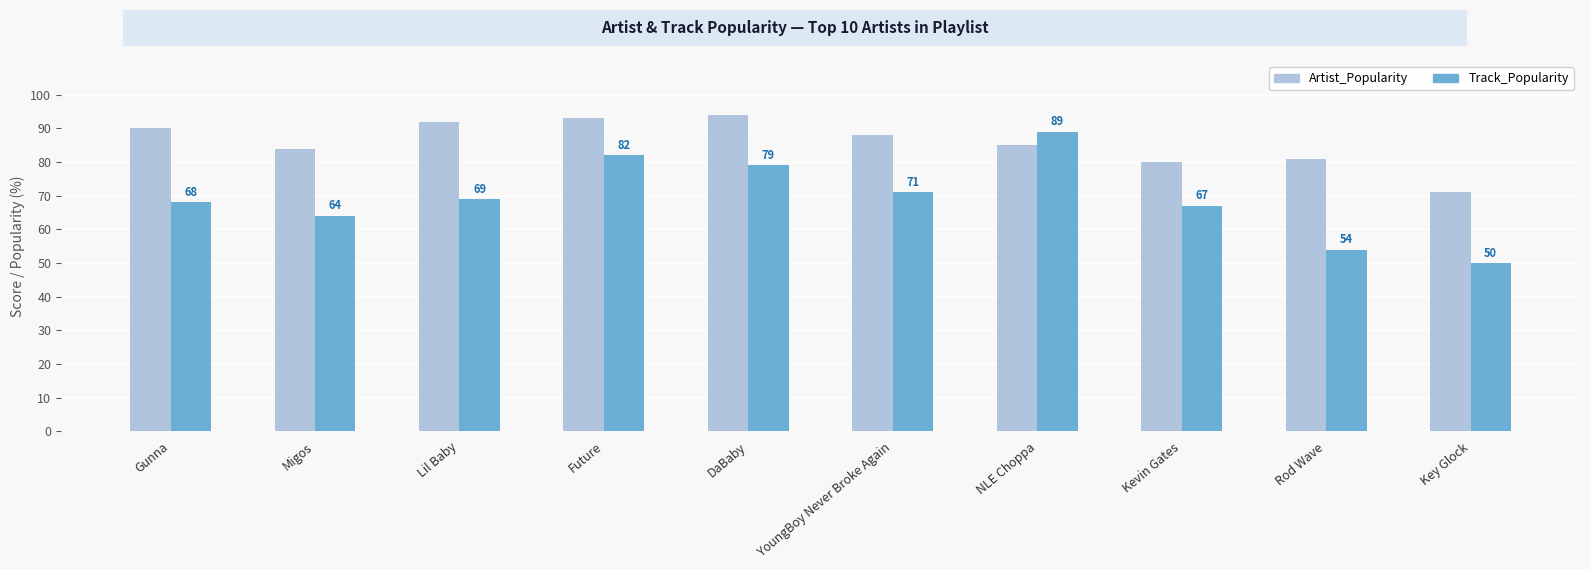

Is the value of Track_Popularity at Kevin Gates greater than the value of Artist_Popularity at YoungBoy Never Broke Again?

No